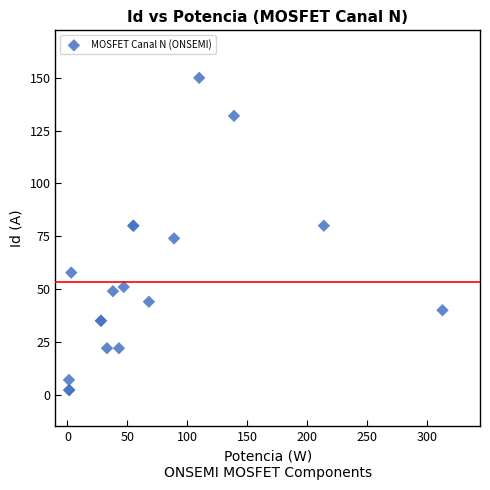

What Y value in the scatter plot is closest to 76?

74.0